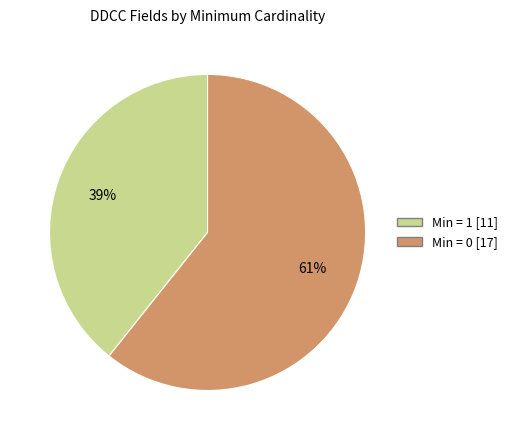

To the nearest percent, what is the average slice percentage?

50%